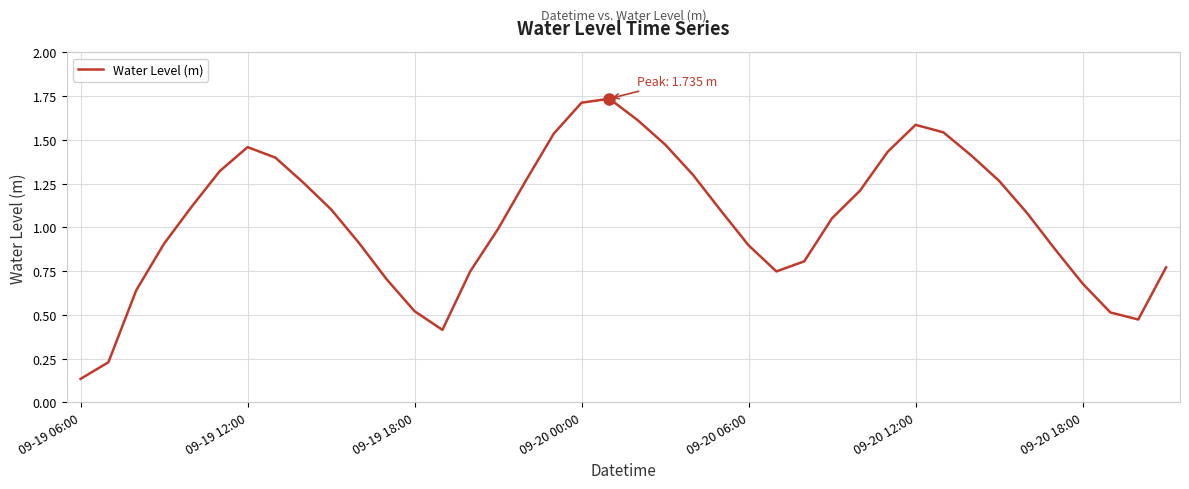

What is the difference between the maximum and minimum values?

1.6